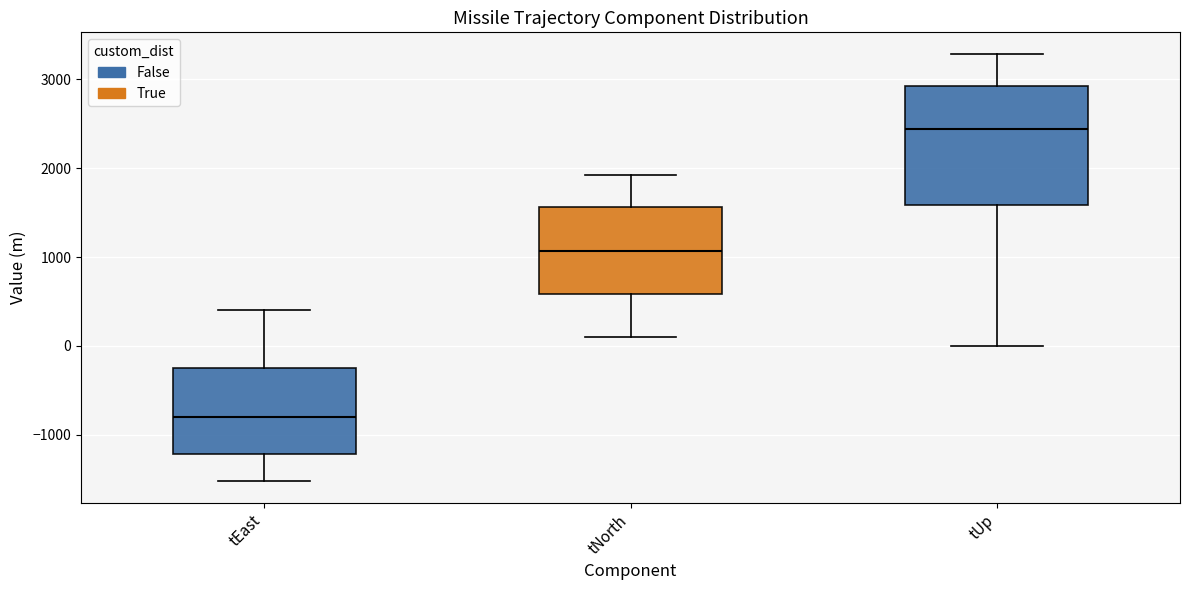

Where does the lower whisker of the box for tEast end on the y-axis? The values are not printed on the chart, so give them approximately, as read against the axis.

-1500